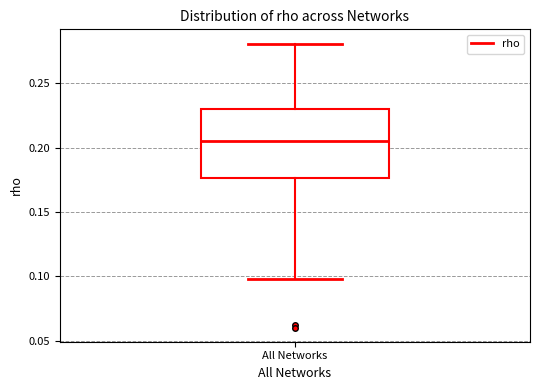

Where does the median line of the box for All Networks sit on the y-axis? The values are not printed on the chart, so give them approximately, as read against the axis.

0.205